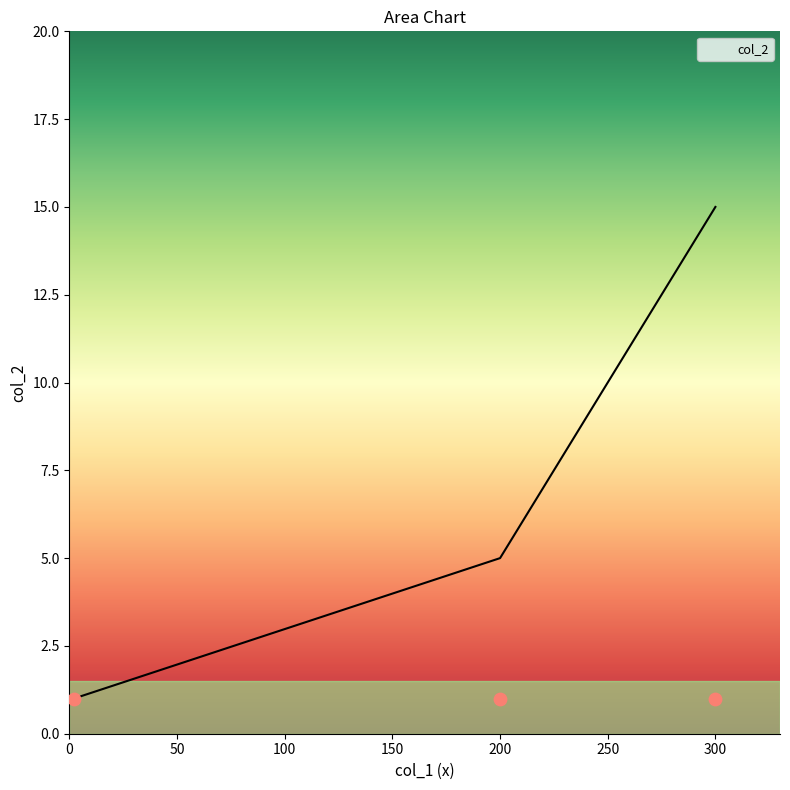

At which label is col_2 closest to 8?

200